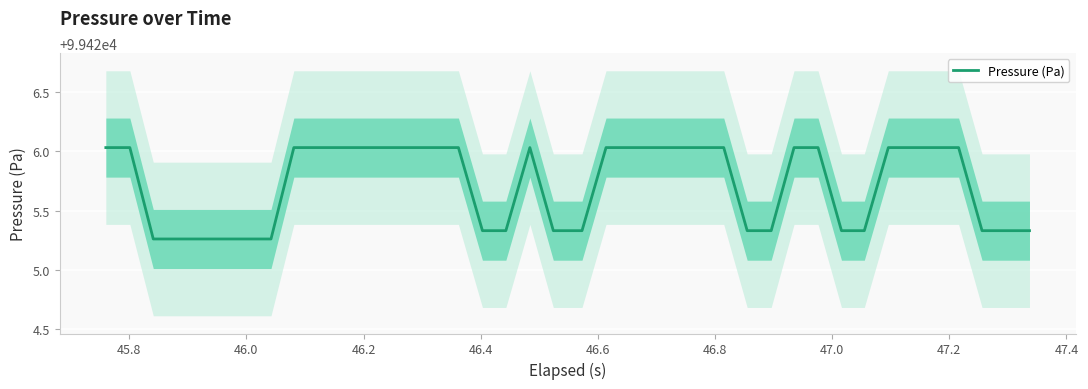

Which category has the lowest value across all series?

46.0